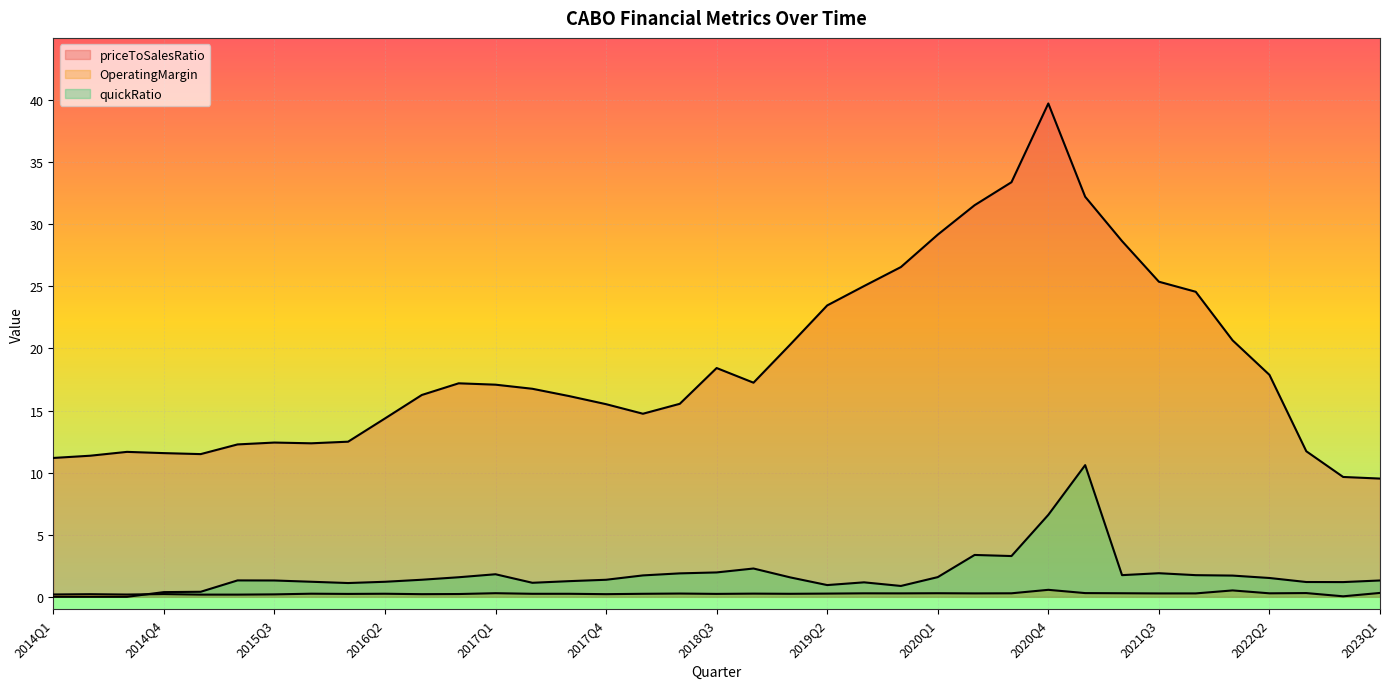

What is the difference between the maximum and second lowest values in the priceToSalesRatio series?

30.1